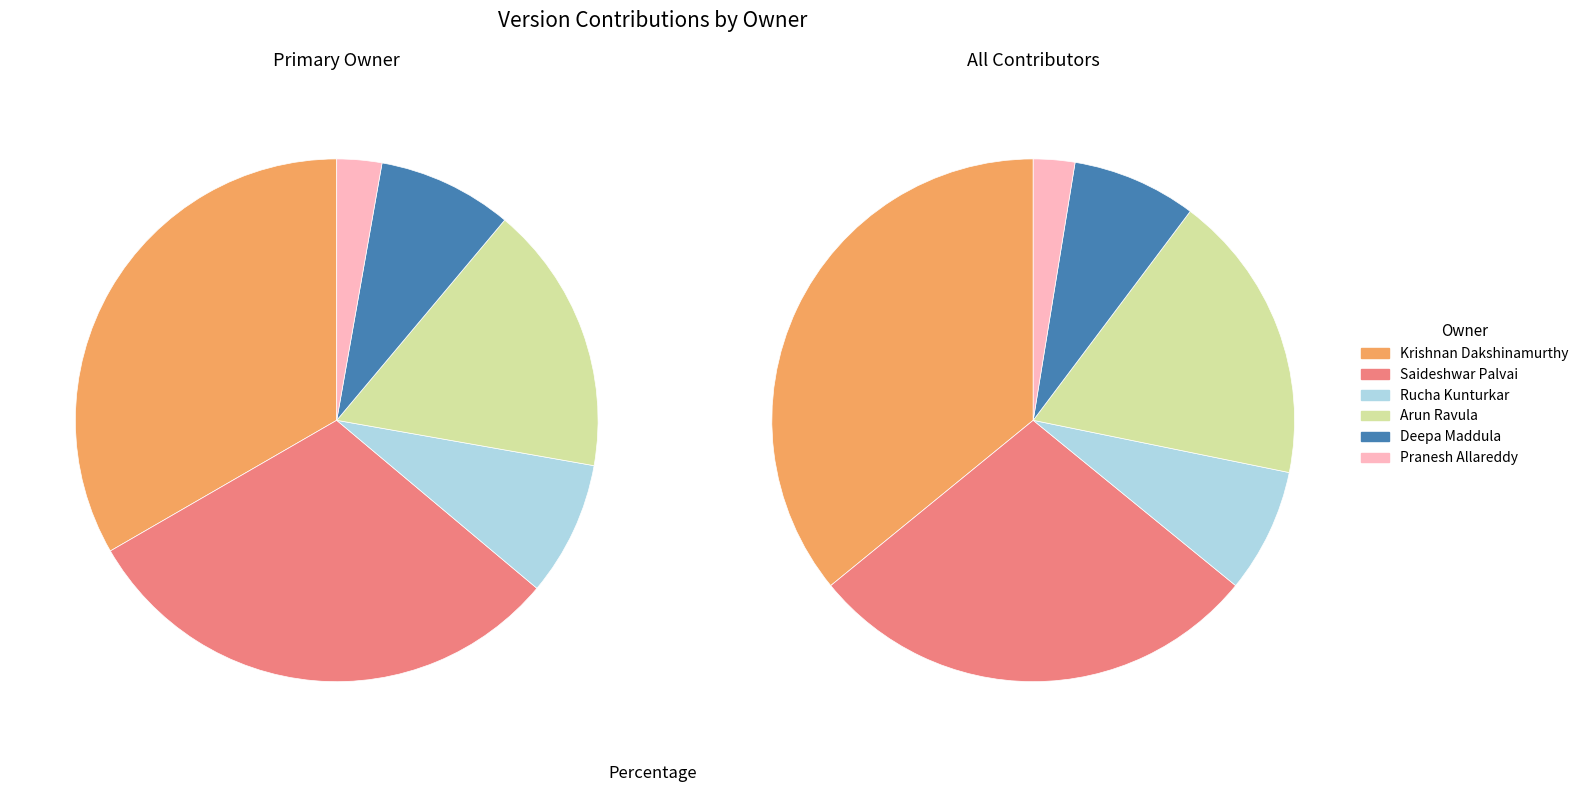

Is Krishnan Dakshinamurthy the majority of the pie?

No